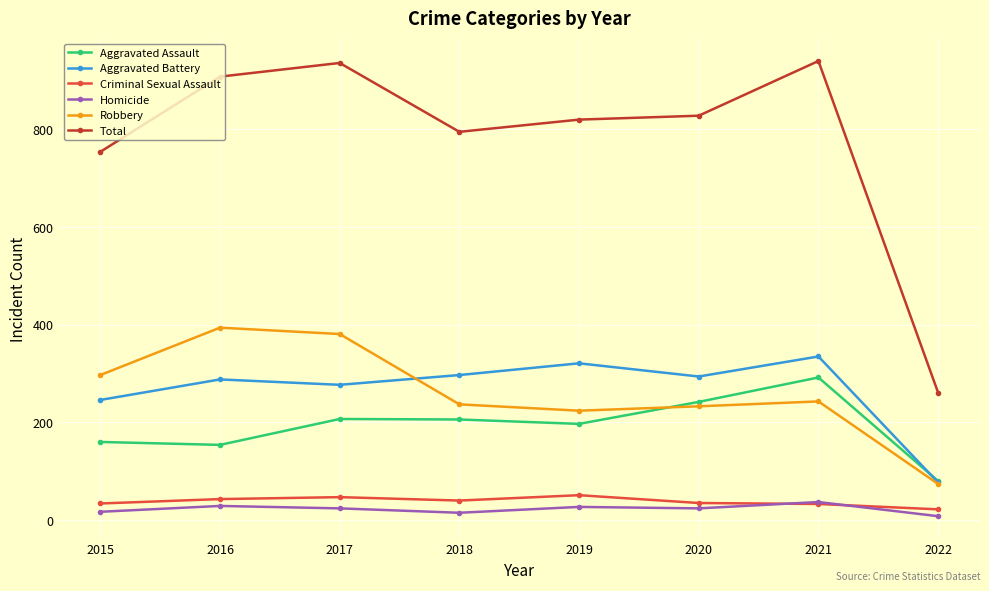

Is this an area chart (filled region under the line)?

No